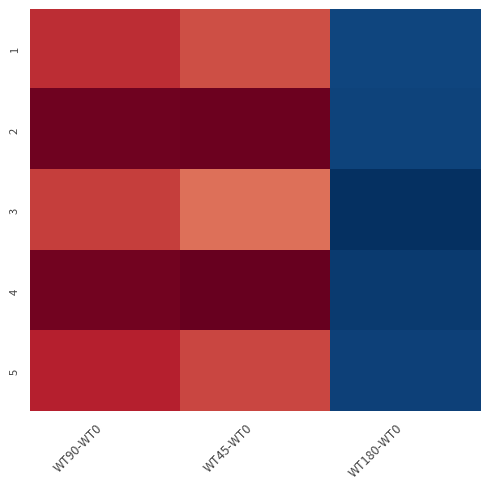

Which series has the largest total across all categories?

2